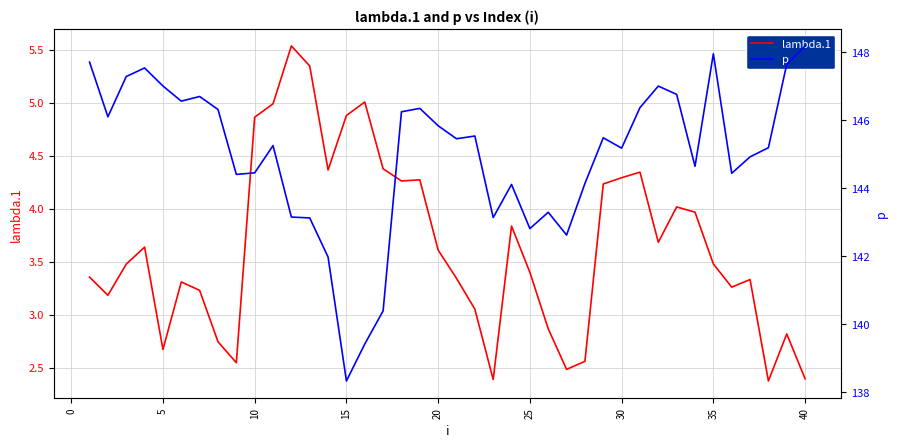

What is the difference between the maximum and second lowest values in the p series?

8.8